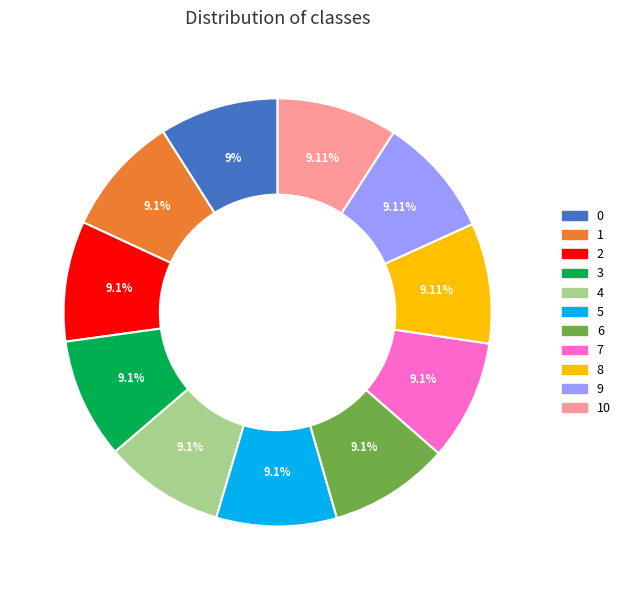

Is there a majority slice in this chart?

No